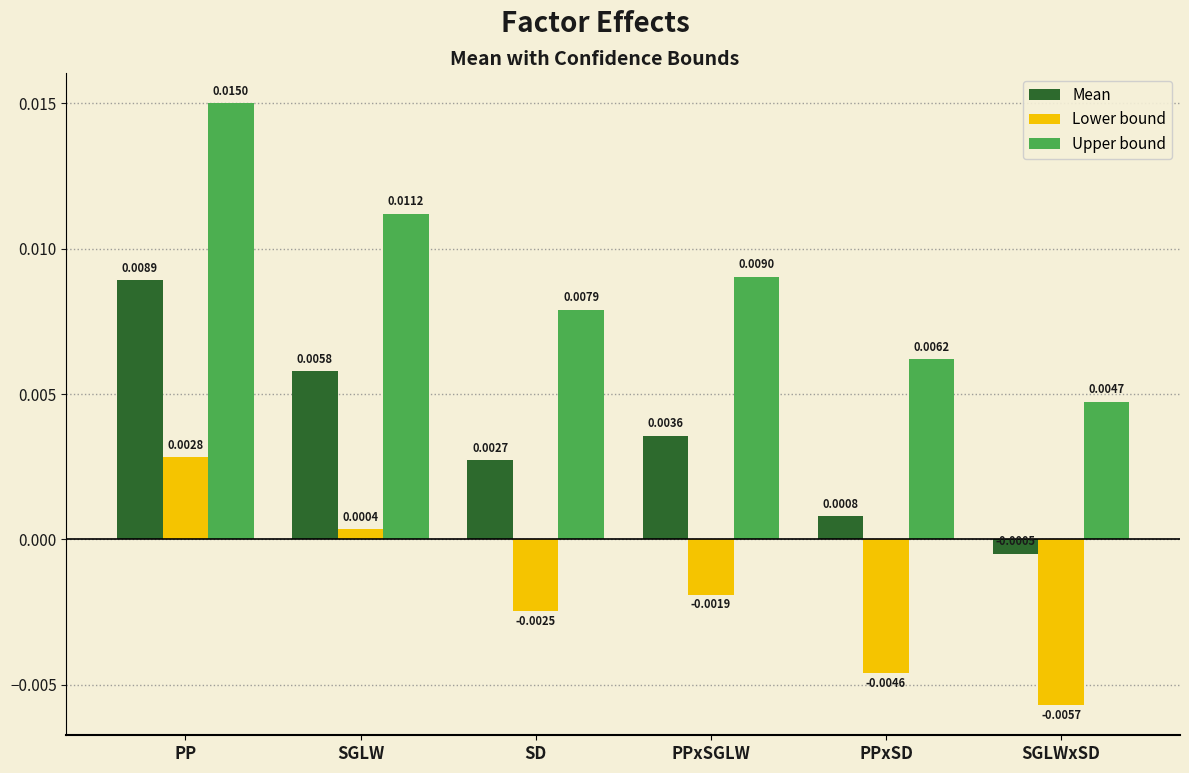

How many data points in Lower bound are less than 0?

4